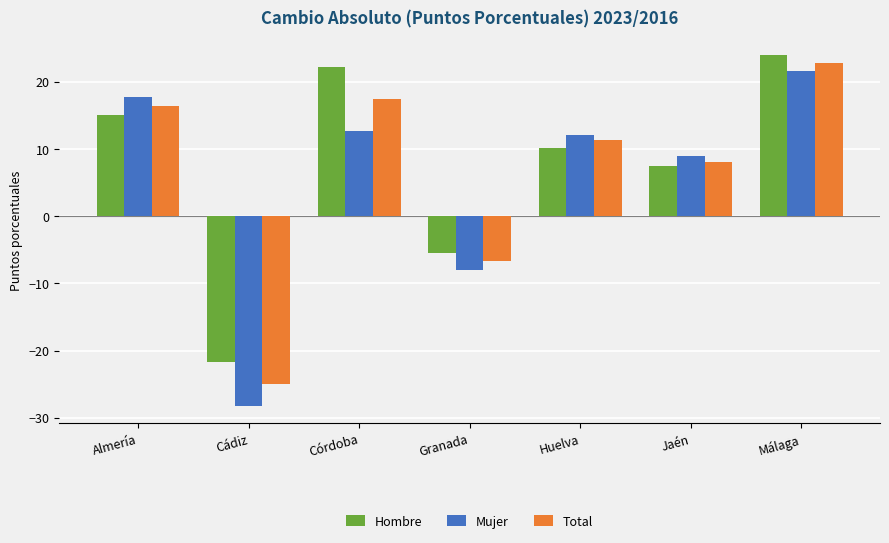

At which category does the chart reach its minimum across all series?

Cádiz